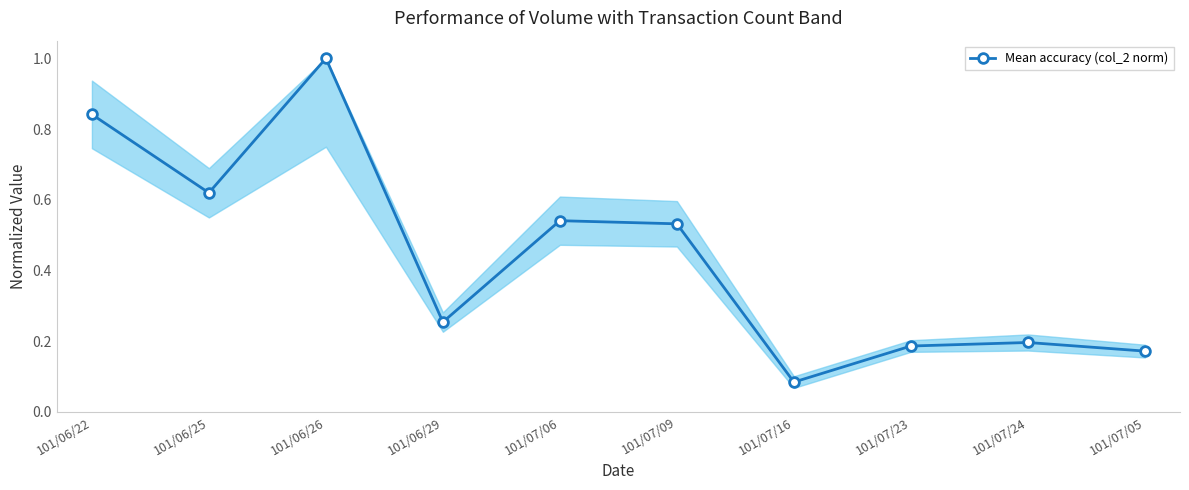

Is it true that the value at 101/07/05 is 0.1?

False